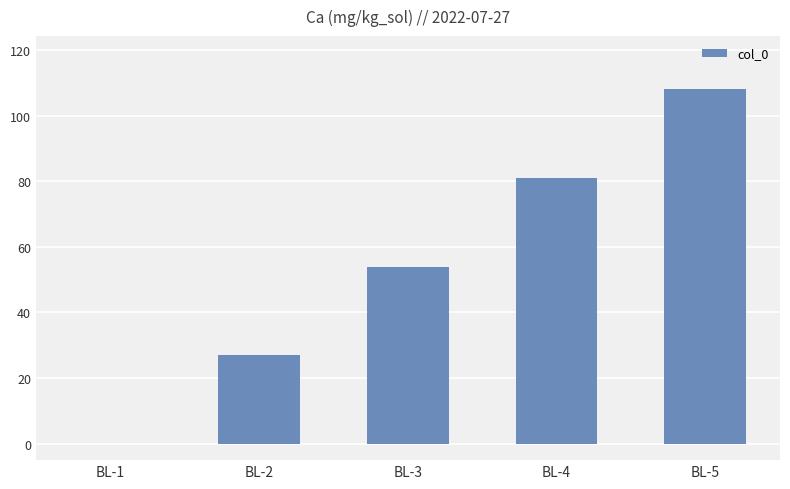

Count the number of data series in this chart.

1